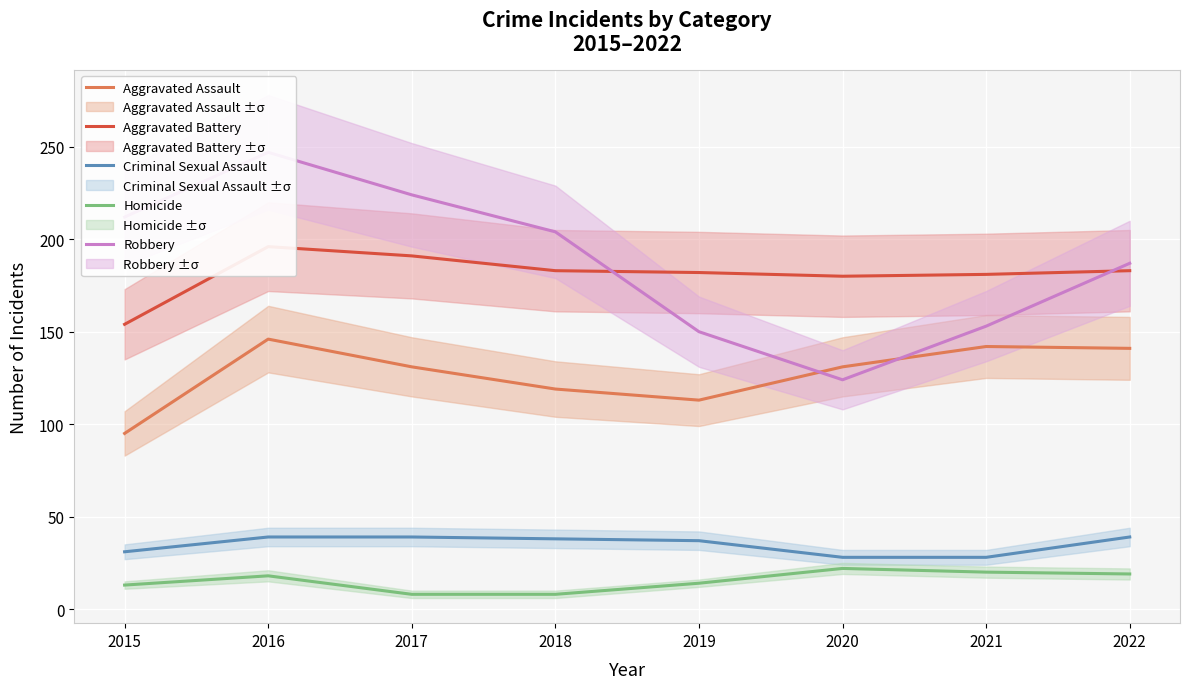

What is the difference between the maximum and minimum values in the Aggravated Assault series?

51